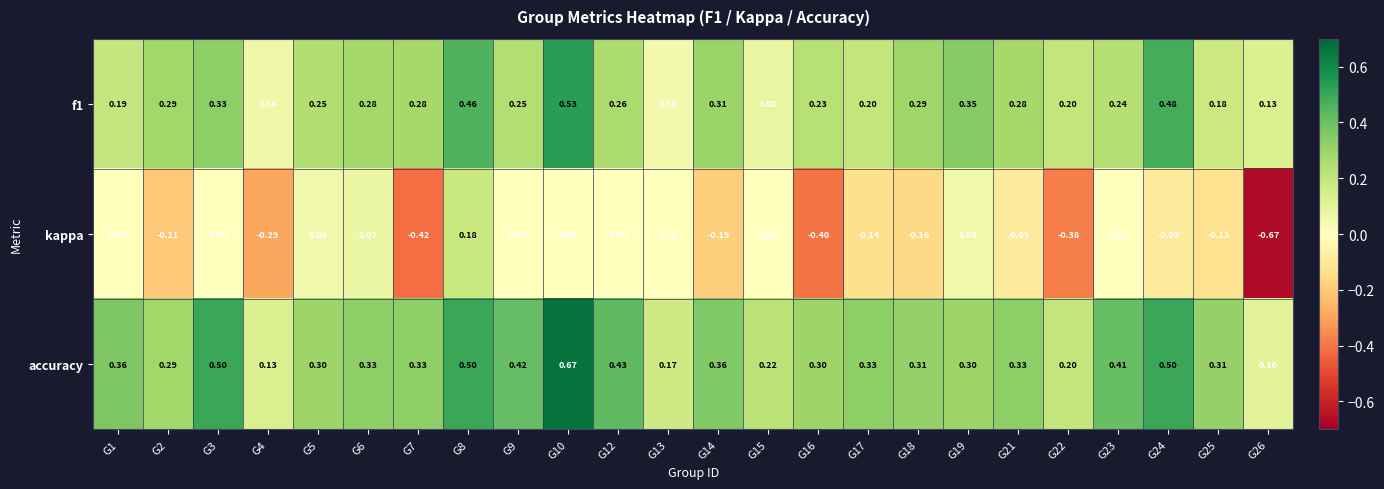

Which series has the largest total across all categories?

accuracy